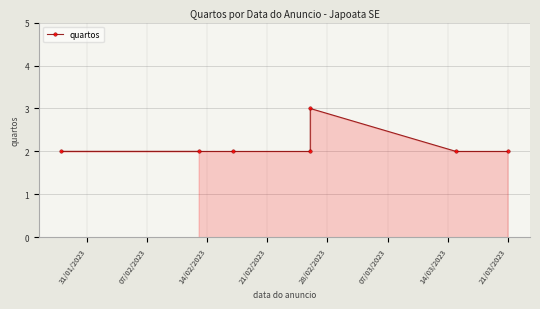

What is the difference between the maximum and minimum values?

1